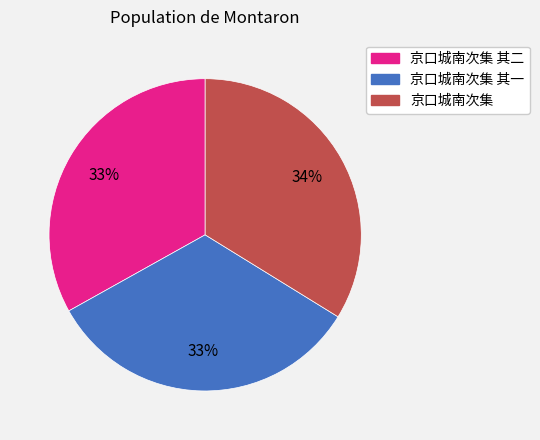

Is there any slice that represents more than half of the pie?

No